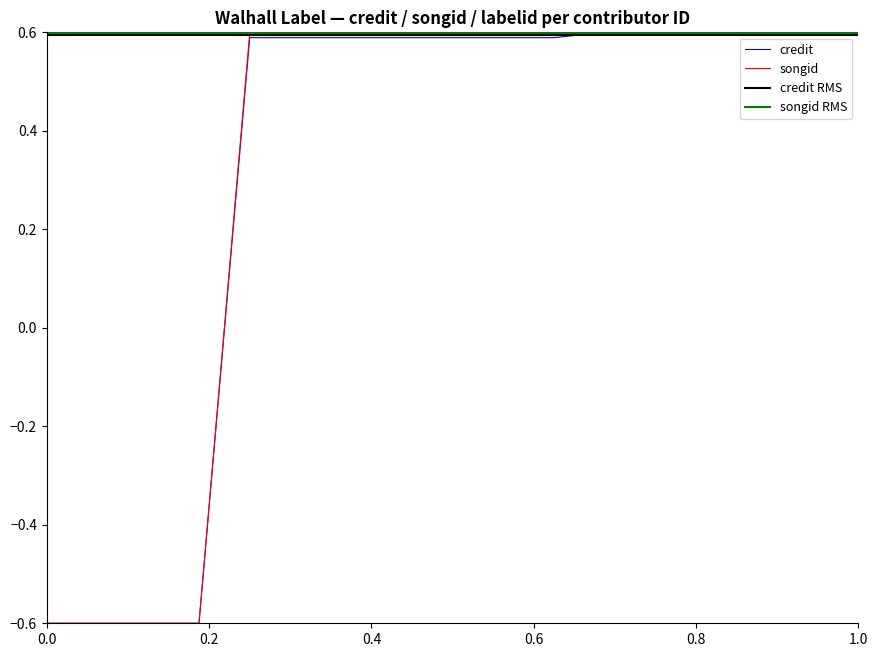

How many values in songid are above zero?

13